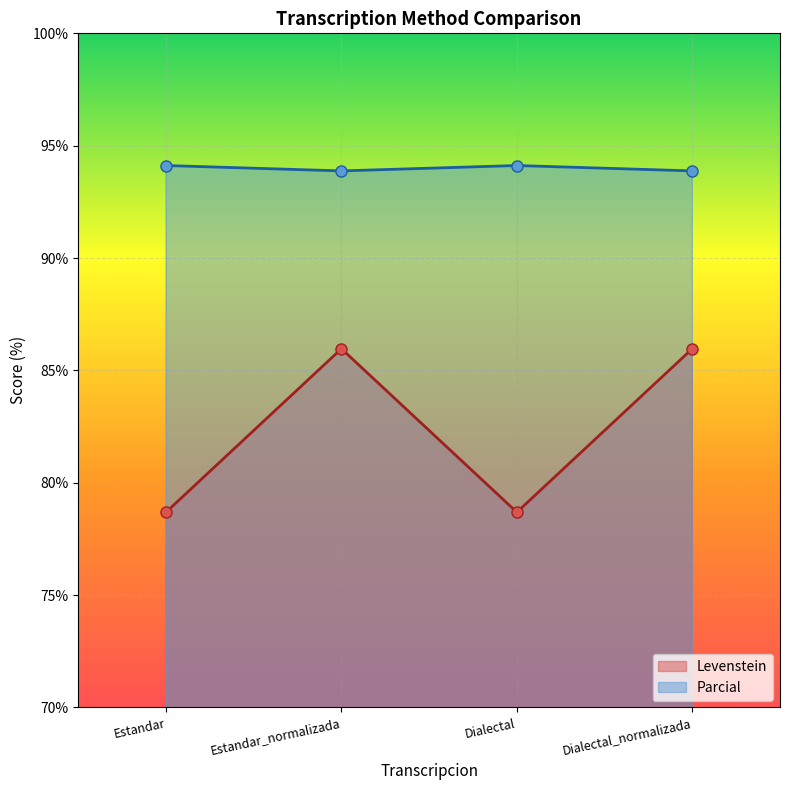

What are all the series names shown in the legend?

Levenstein, Parcial